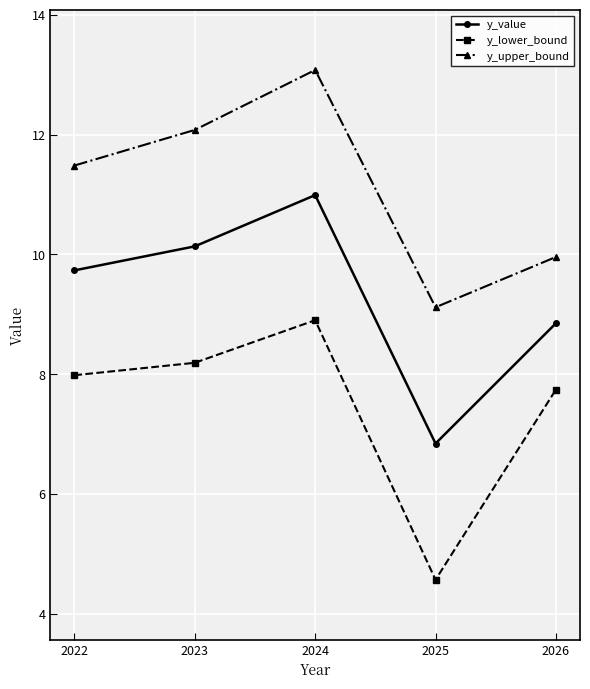

Is it true that y_lower_bound equals 11.7 at 2023?

False